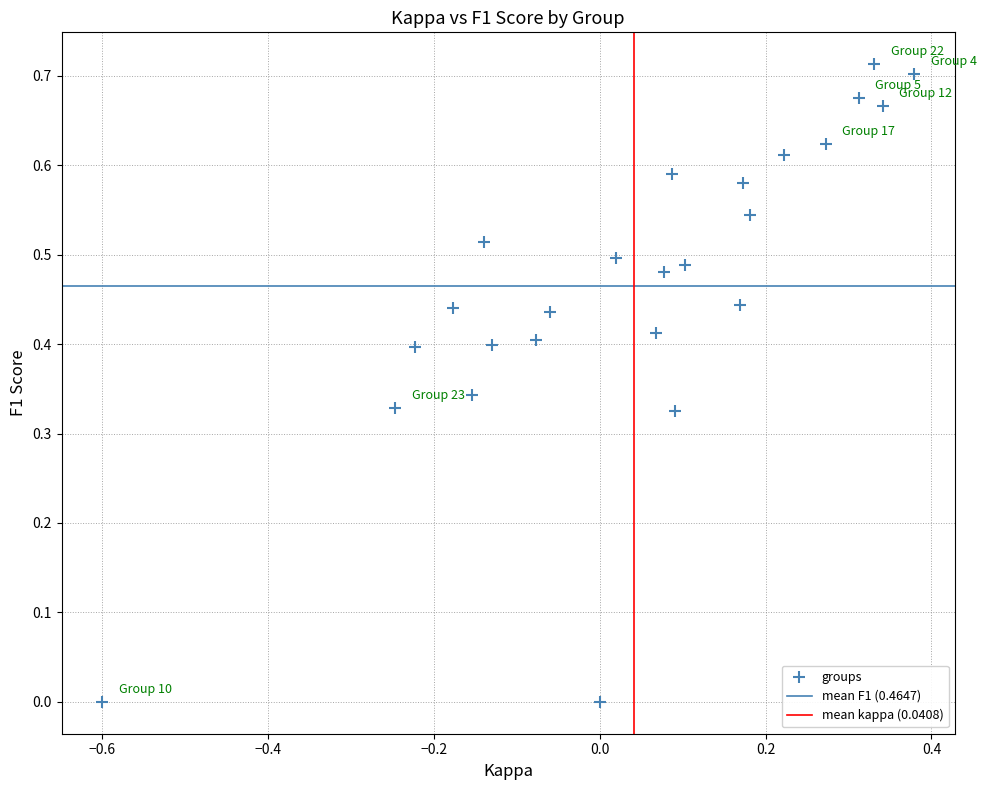

What is the range of X values (max minus min)?

1.0